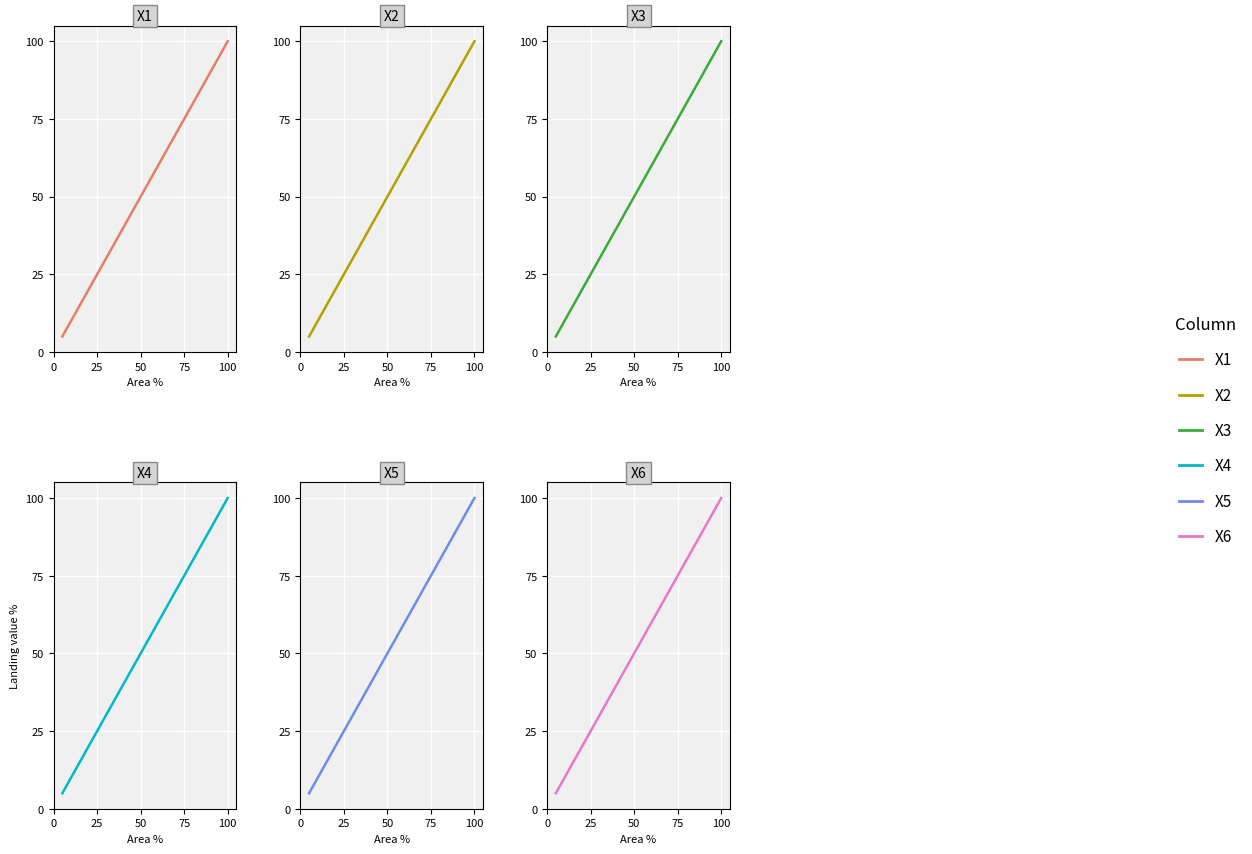

What is the difference between the maximum and minimum values in the X2 series?

95.0